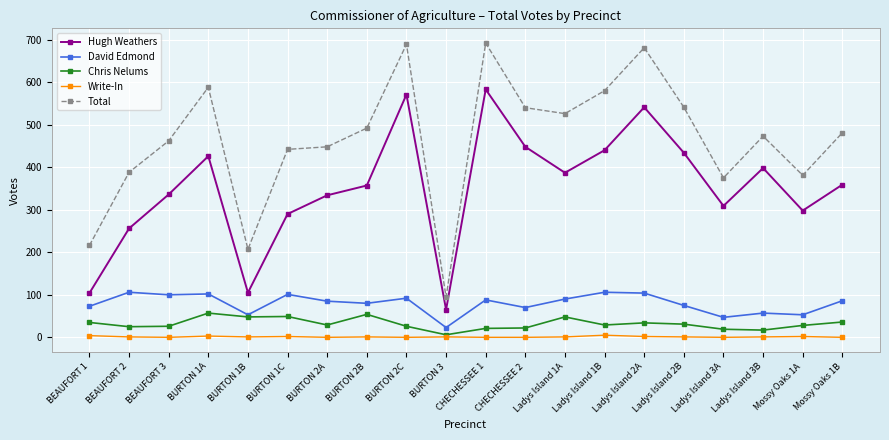

True or false: David Edmond and Hugh Weathers intersect in this chart.

False